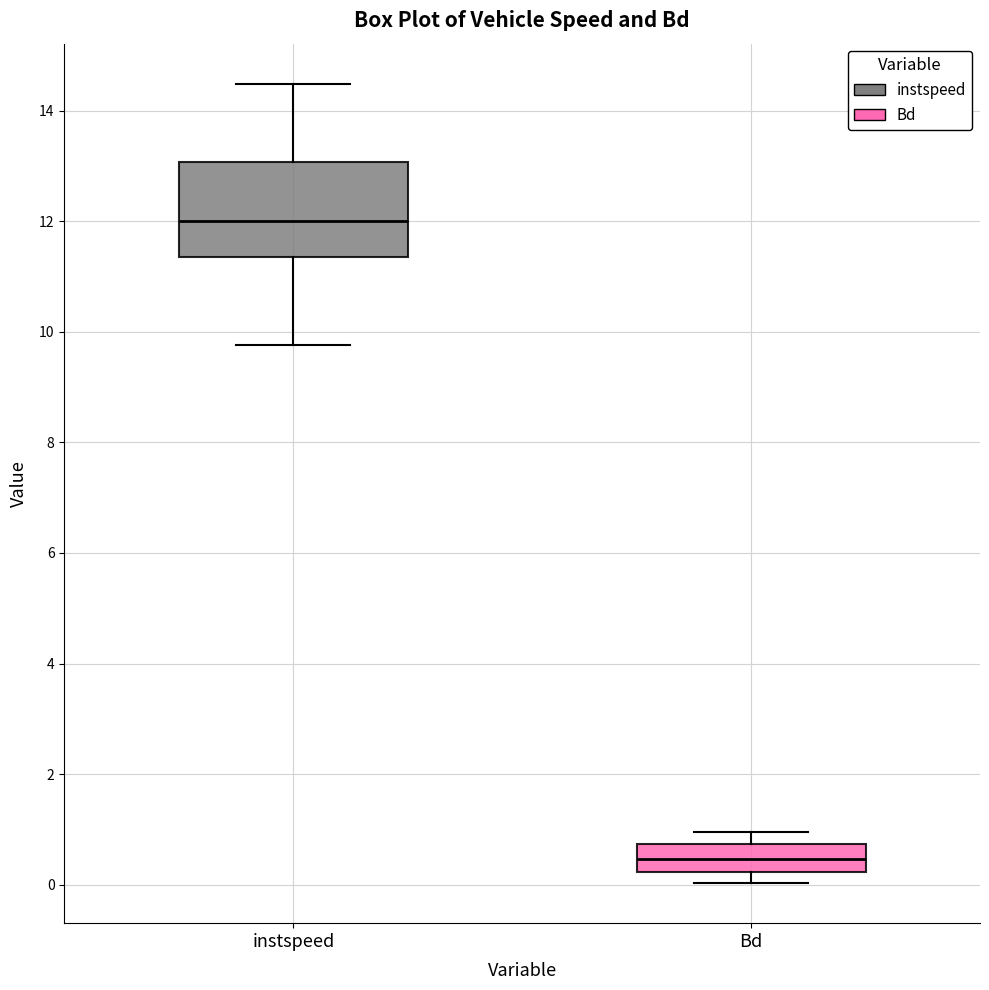

Reading left to right, transcribe this box plot: for each box, give where its median line is, the range the box spans, and where its two whiskers end, as read against the y-axis. The values are not printed on the chart, so give them approximately, as read against the axis.

instspeed: median 12.0, box 11.4 to 13.0, whiskers 9.8 to 14.4
Bd: median 0.4, box 0.2 to 0.8, whiskers 0.0 to 1.0